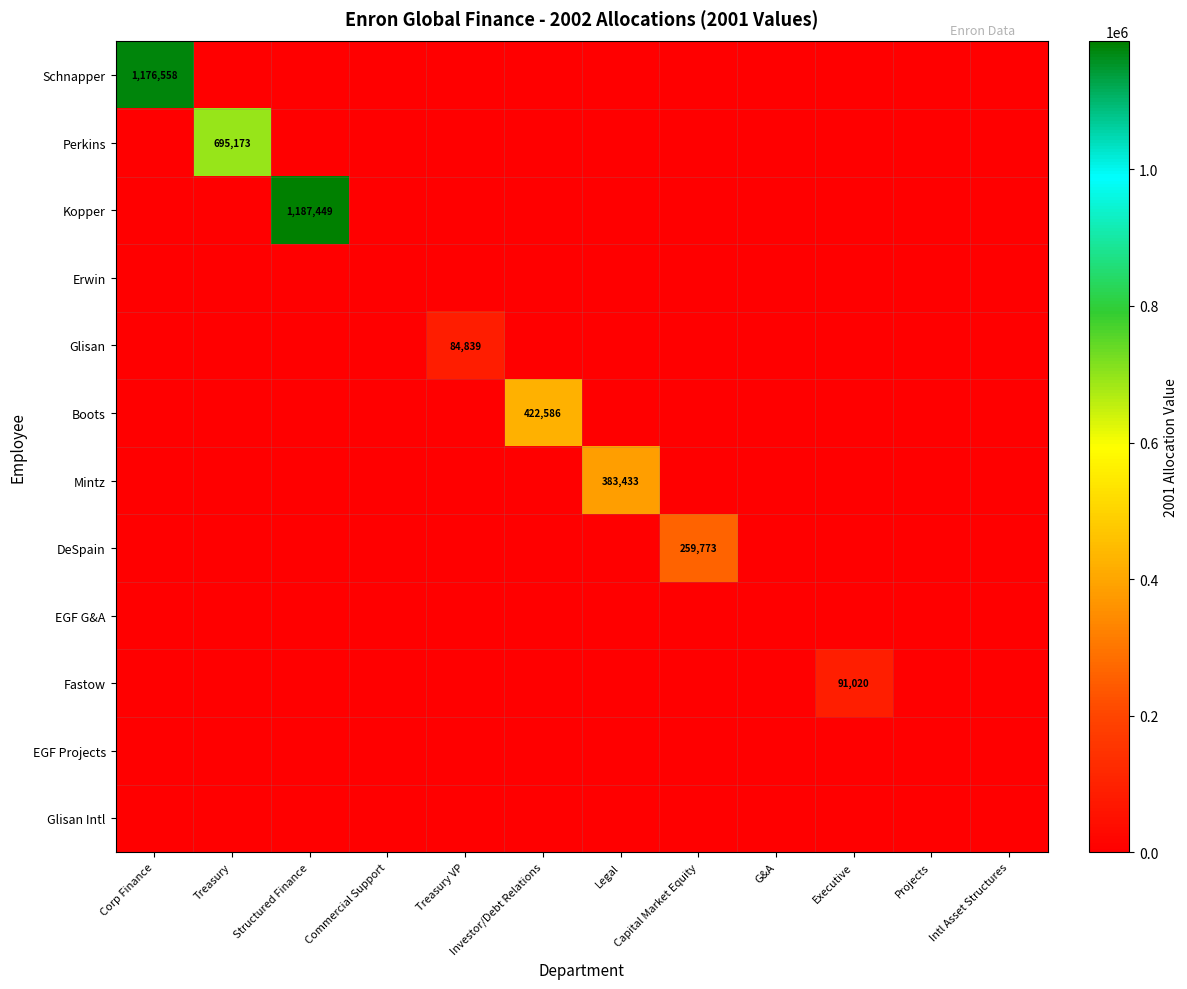

What is the highest value of the Kopper series?

1187449